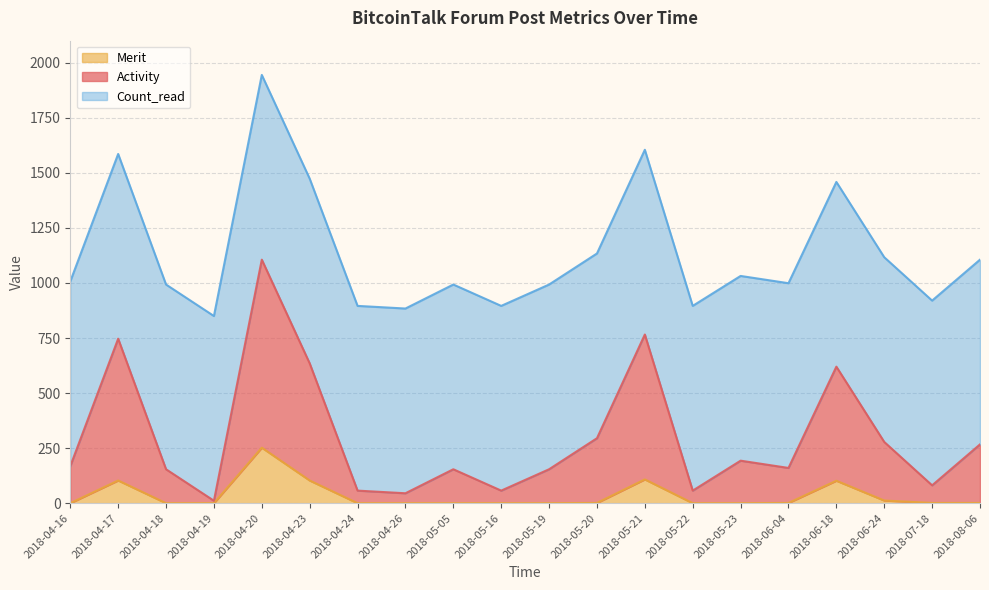

At which category is the sum across all series the highest?

2018-04-20